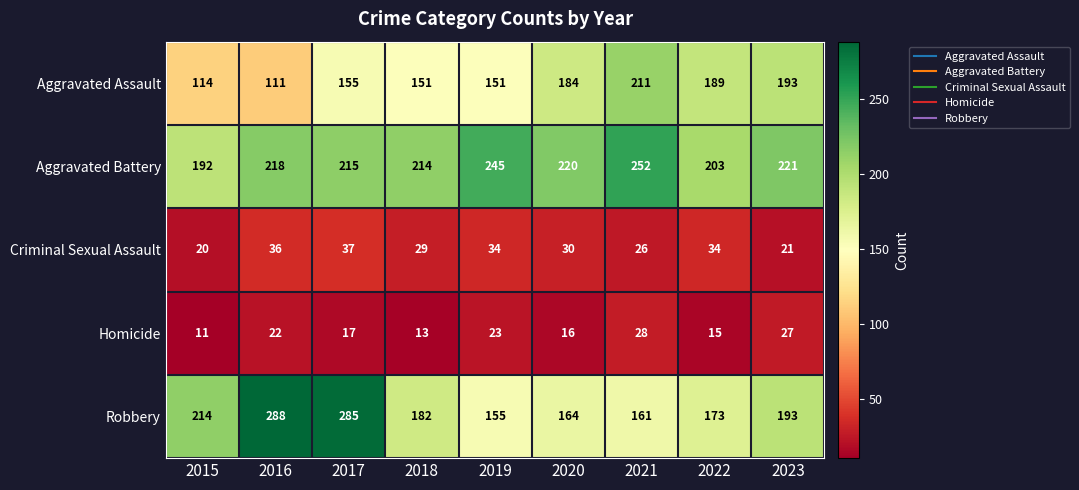

How many data points does each series have?

9